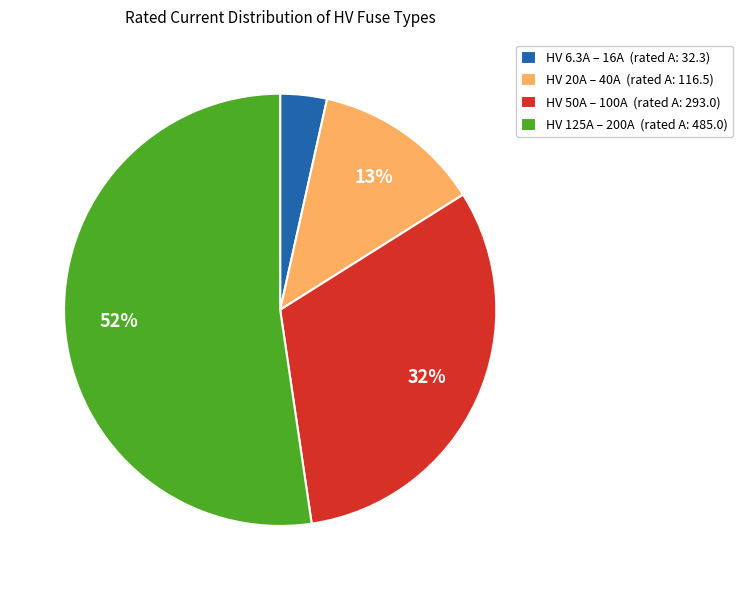

To the nearest percent, what is the difference between the largest and smallest slice percentages?

49%